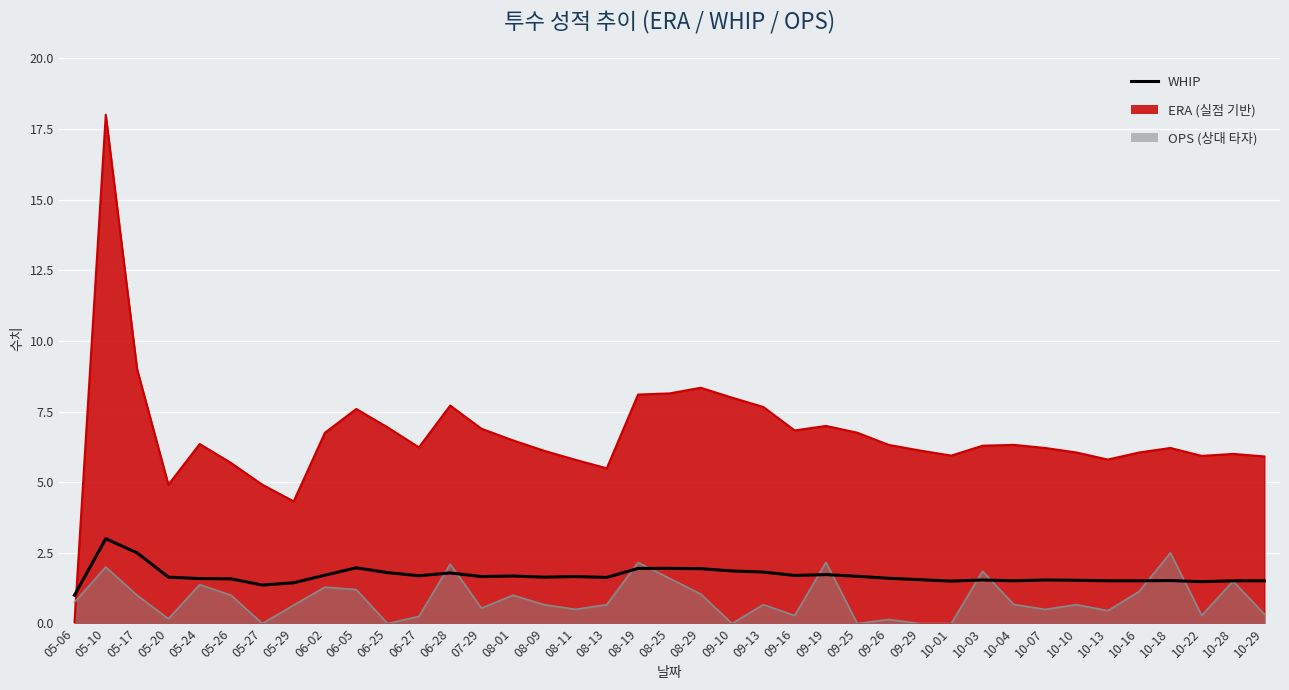

What position from the right is 05-29?

32